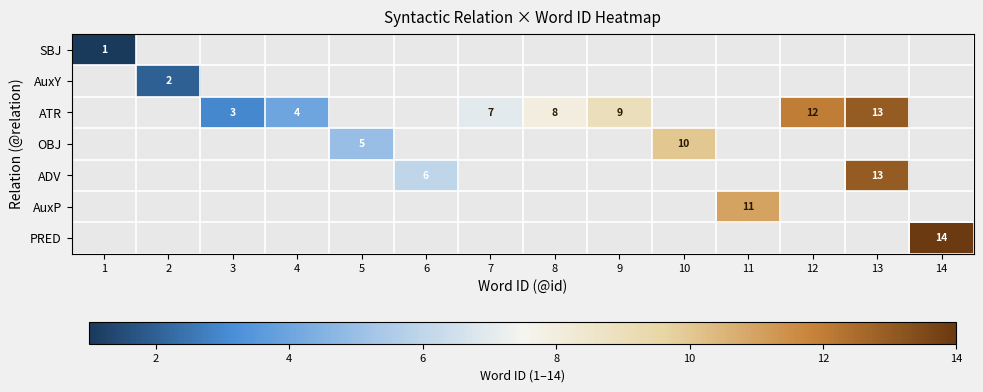

At how many categories does at least one series exceed 4?

10